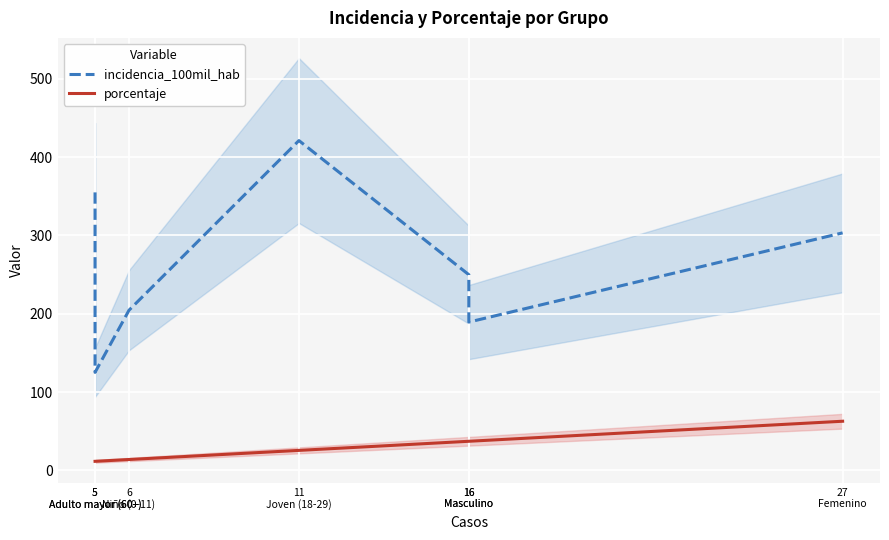

List the series in order of their overall mean, highest first.

incidencia_100mil_hab, porcentaje